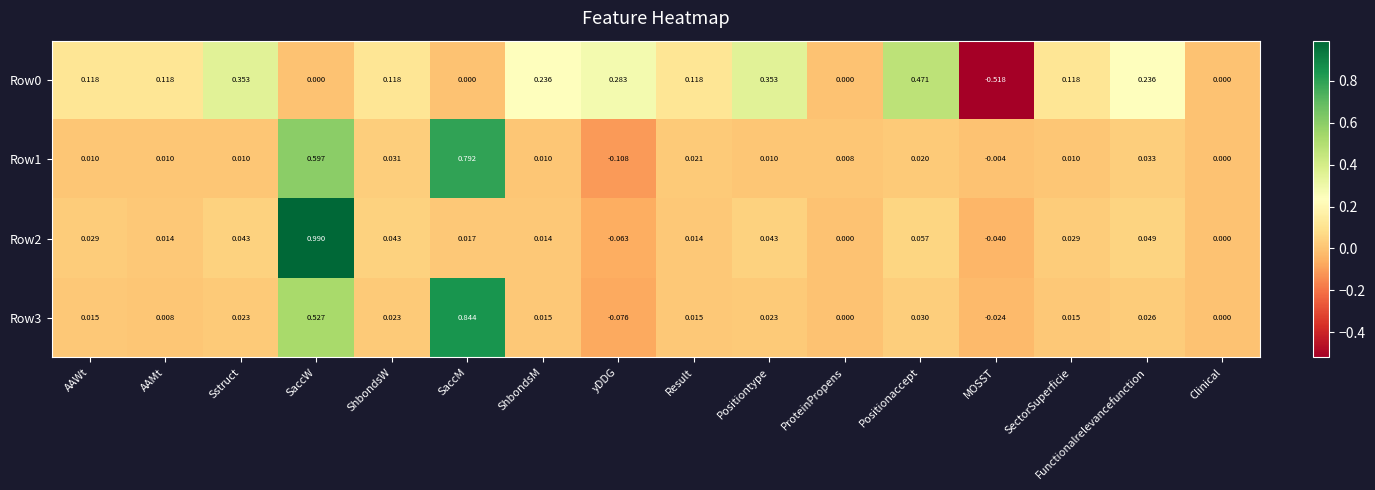

Which label corresponds to the largest value in the chart?

SaccW